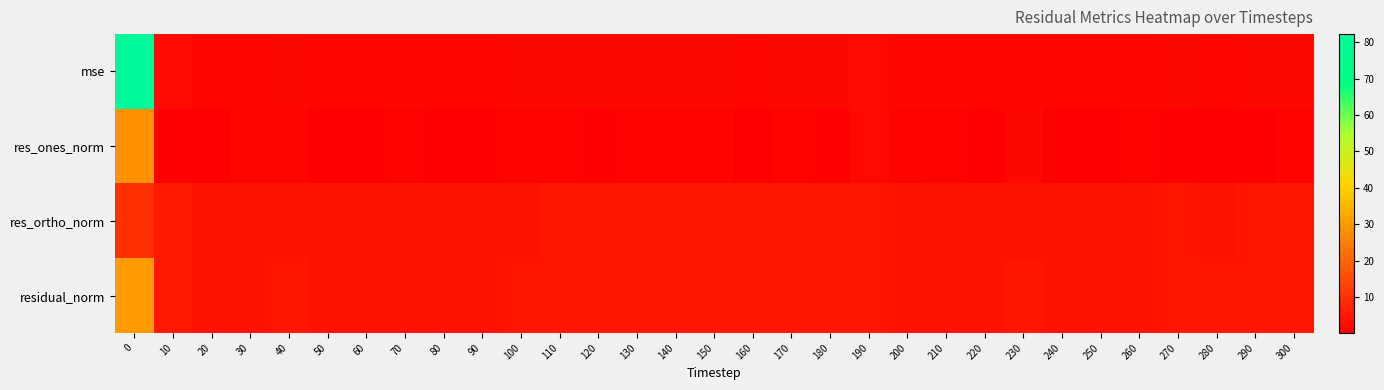

What is the total value across all series at 230?

11.7